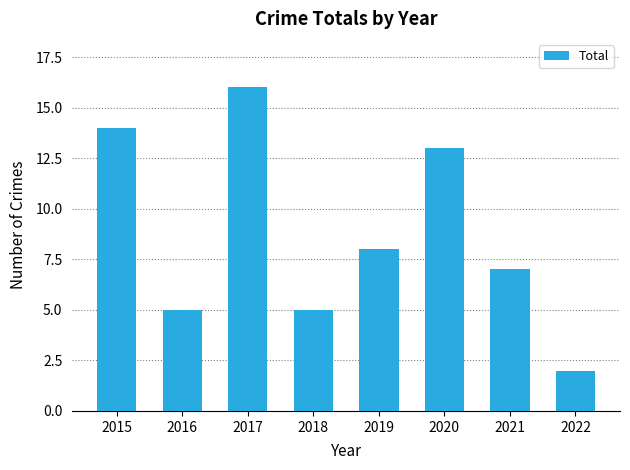

Reading left to right, list all the values displayed in this chart.

2015=14	2016=5	2017=16	2018=5	2019=8	2020=13	2021=7	2022=2